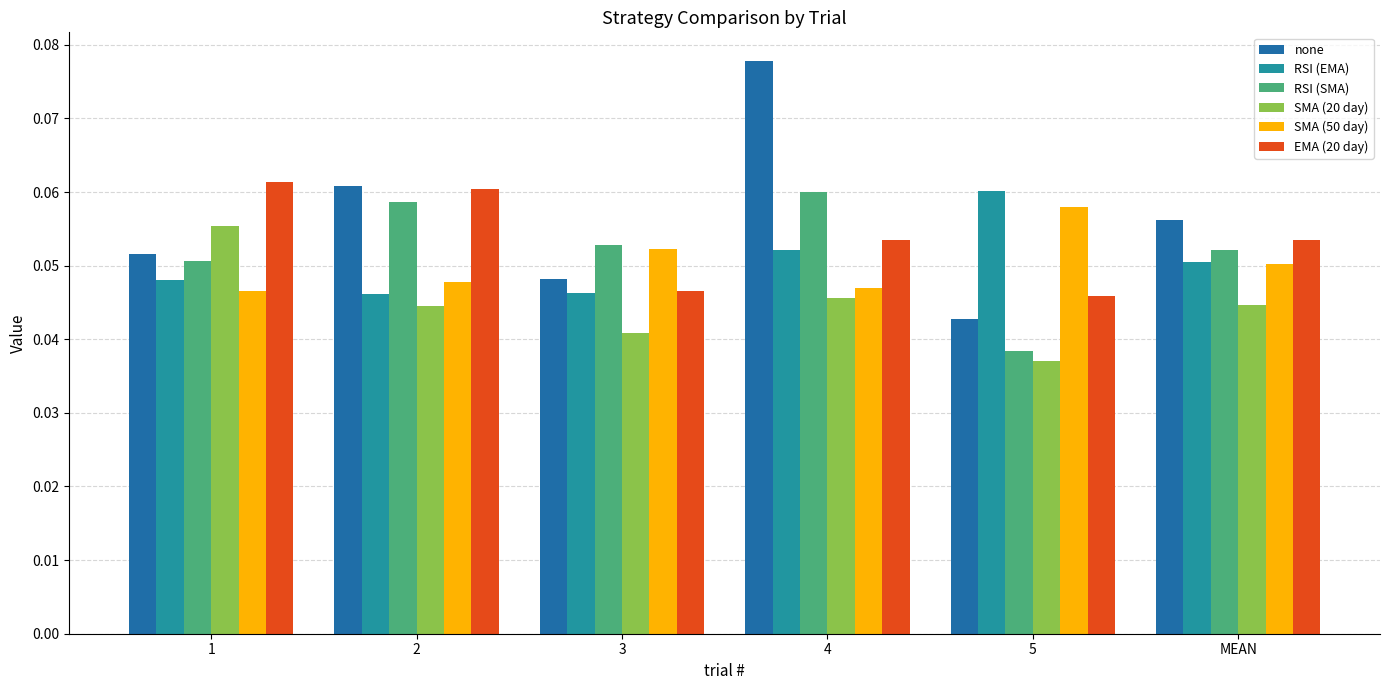

At which label is RSI (SMA) closest to 0?

5